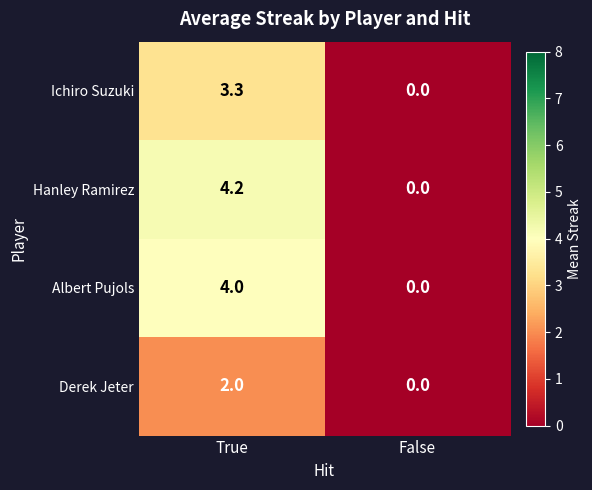

Which label corresponds to the smallest value in the chart?

False